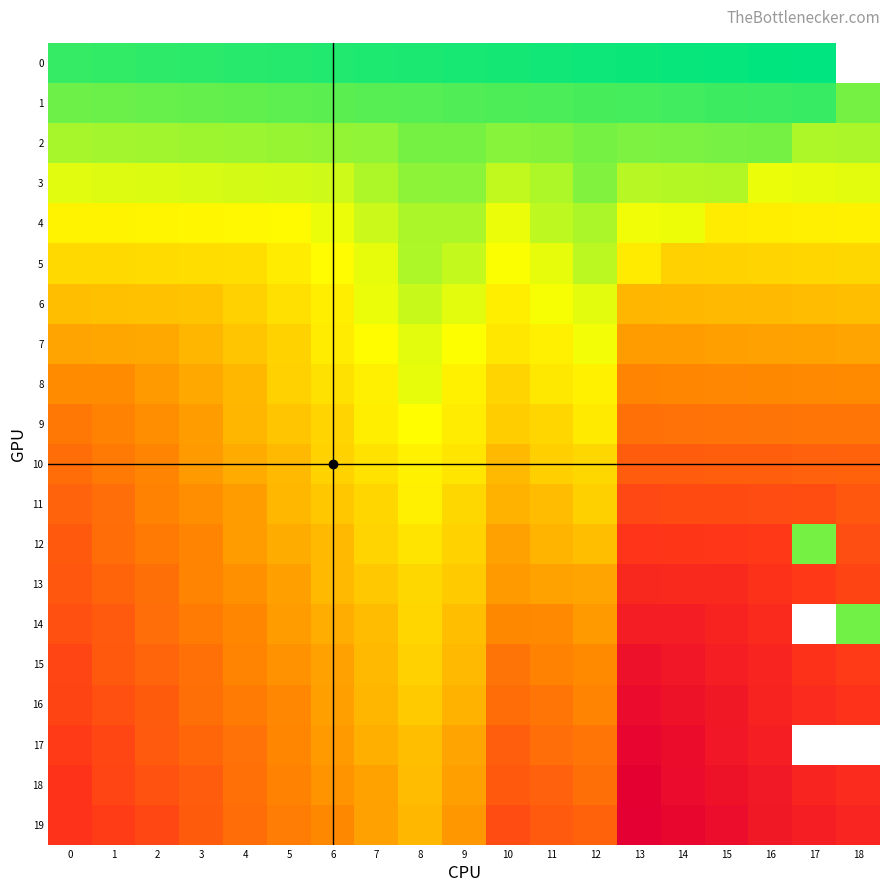

Rank the categories by 12 value from lowest to highest.

17, 8, 7, 9, 12, 6, 11, 5, 10, 4, 3, 2, 1, 0, 18, 16, 15, 14, 13